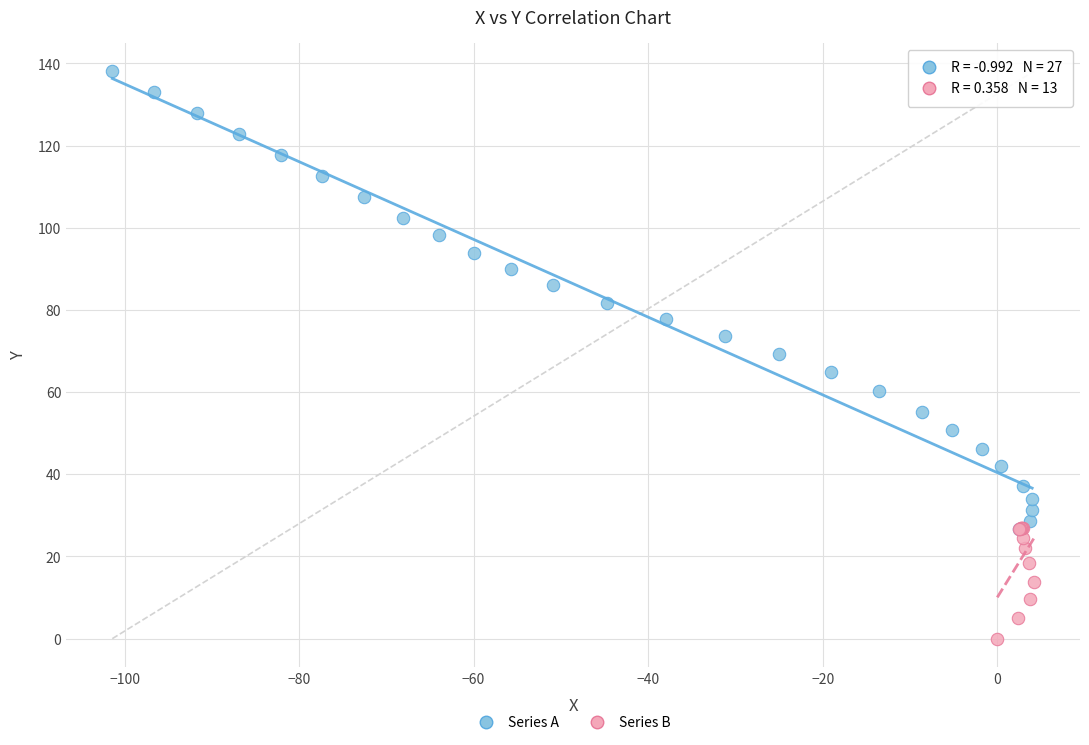

Which series contains the highest Y value?

Series A